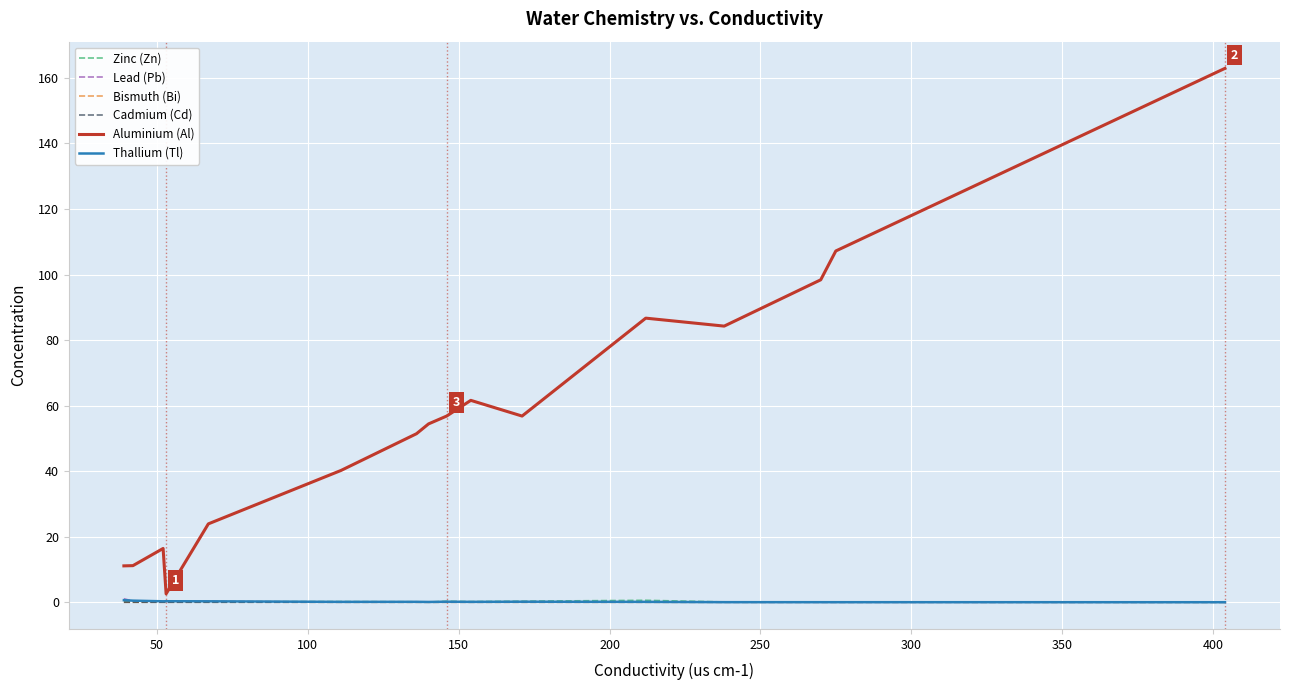

What is the maximum value shown in the chart?

162.9